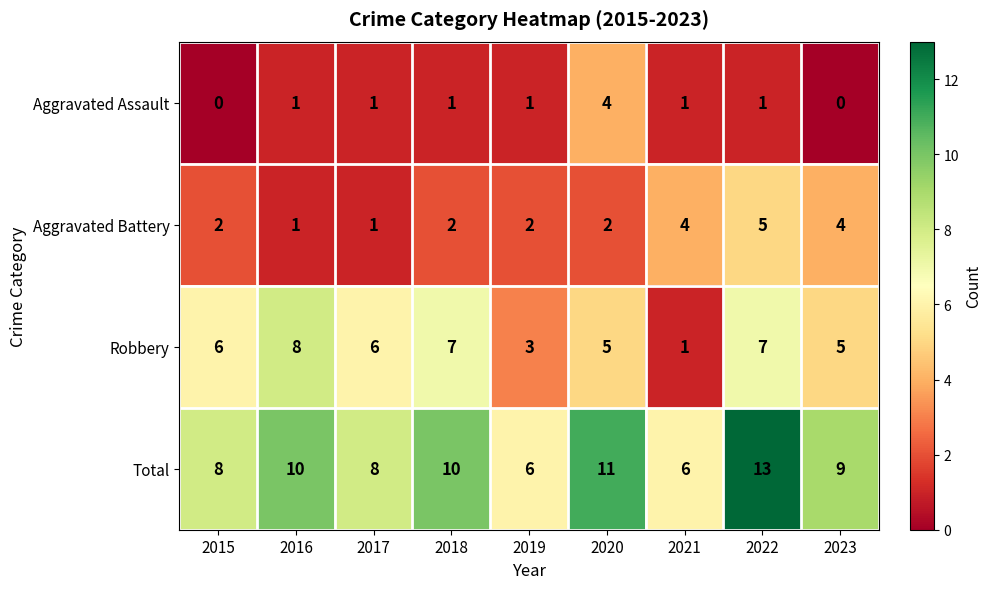

Rank the series at 2022 from lowest to highest value.

Aggravated Assault, Aggravated Battery, Robbery, Total